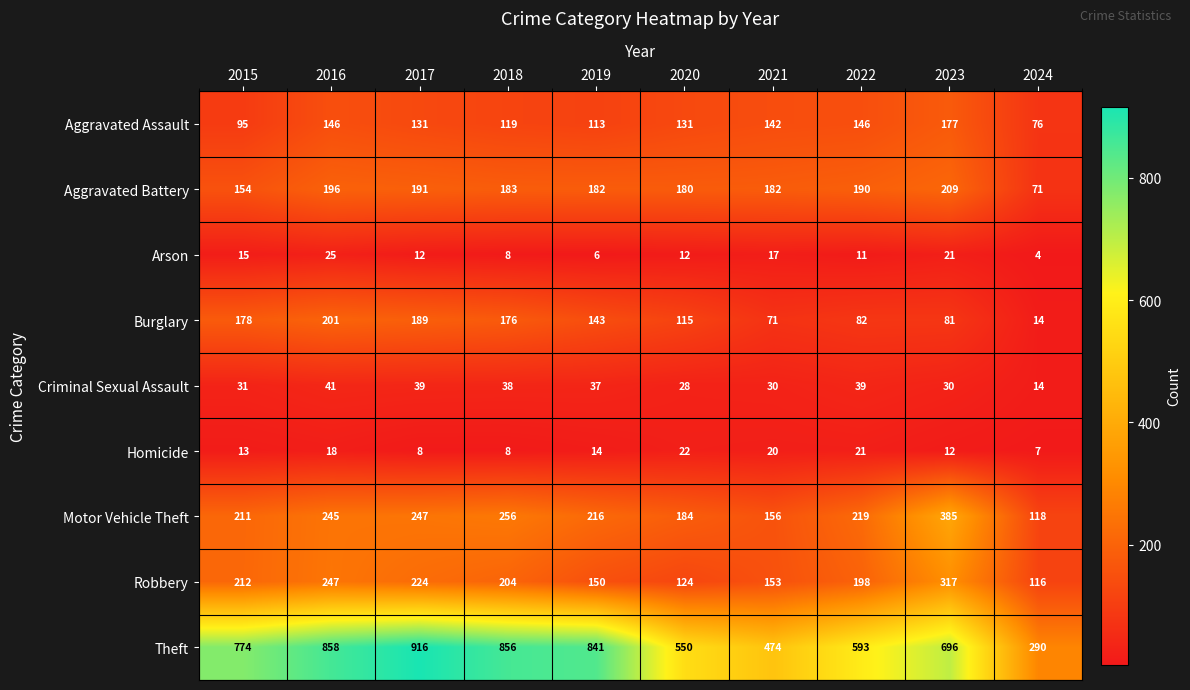

At which label is Theft closest to 603?

2022